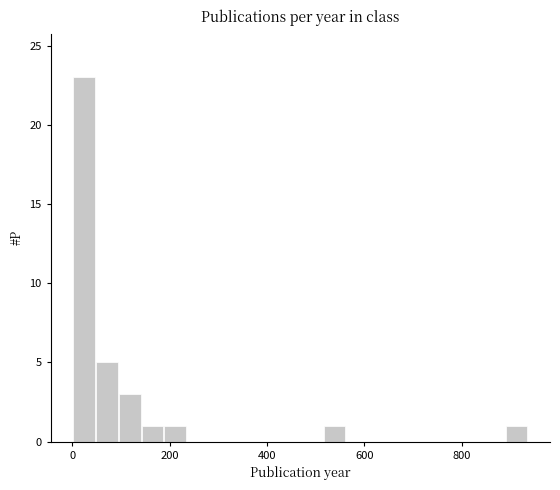

Around what value on the x-axis is the tallest bar? Give the approximate position of its centre, as read against the axis.

20